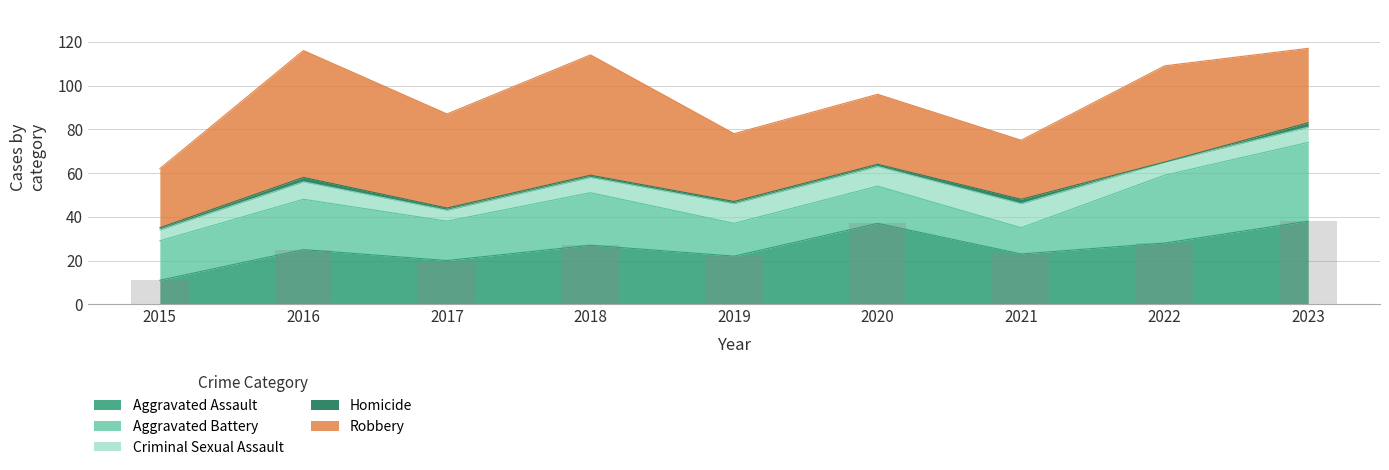

What are all the series names shown in the legend?

Aggravated Assault, Aggravated Battery, Criminal Sexual Assault, Homicide, Robbery